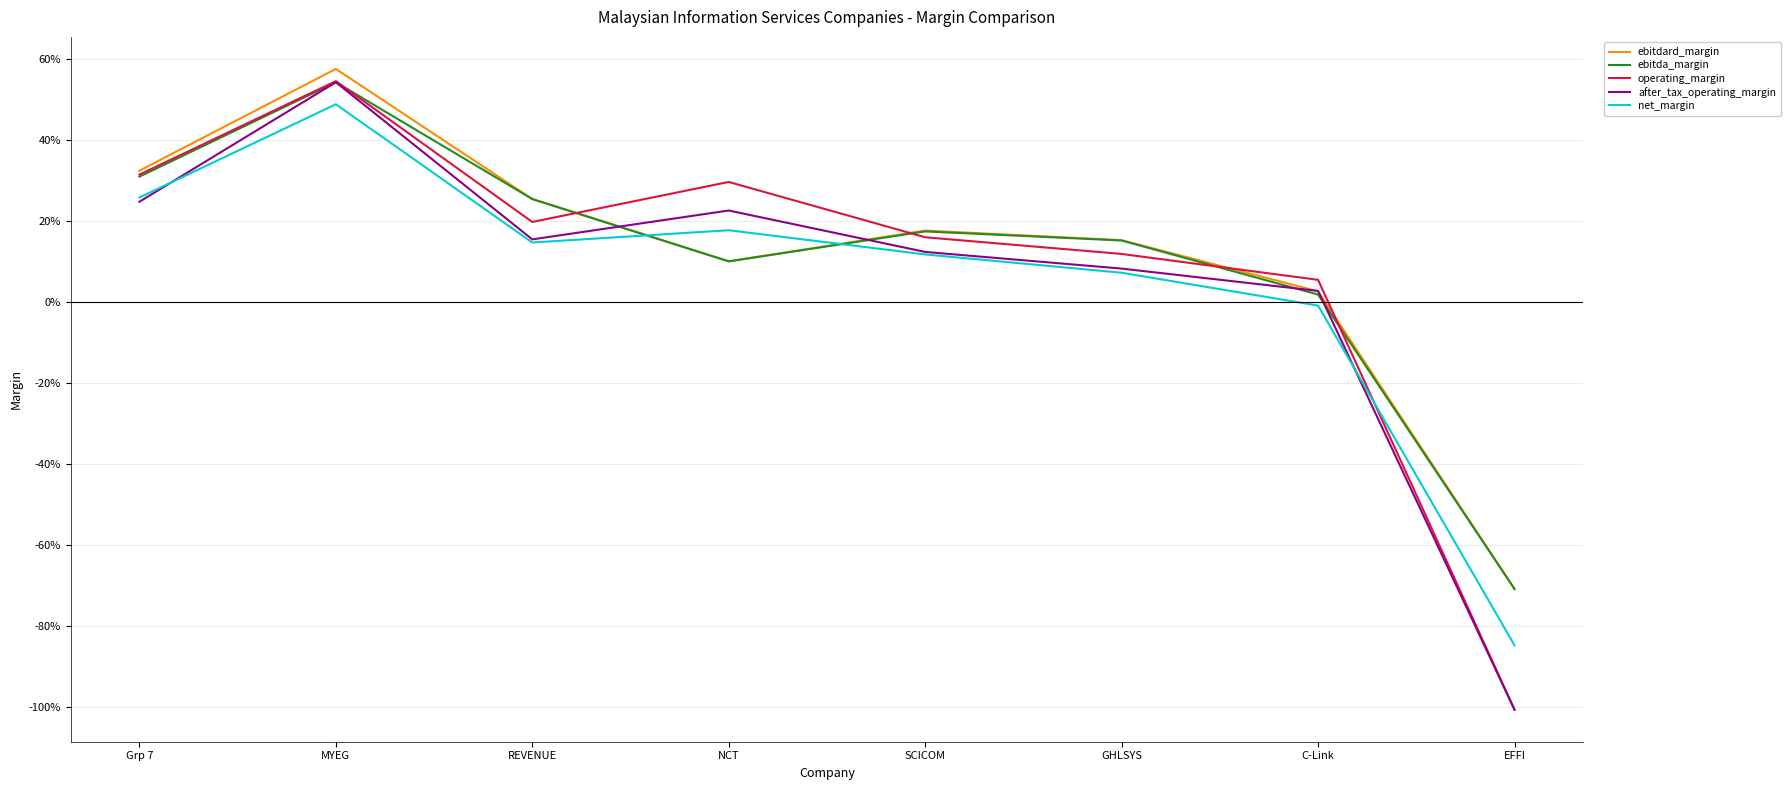

How many interior local valleys does the ebitdard_margin series have?

1